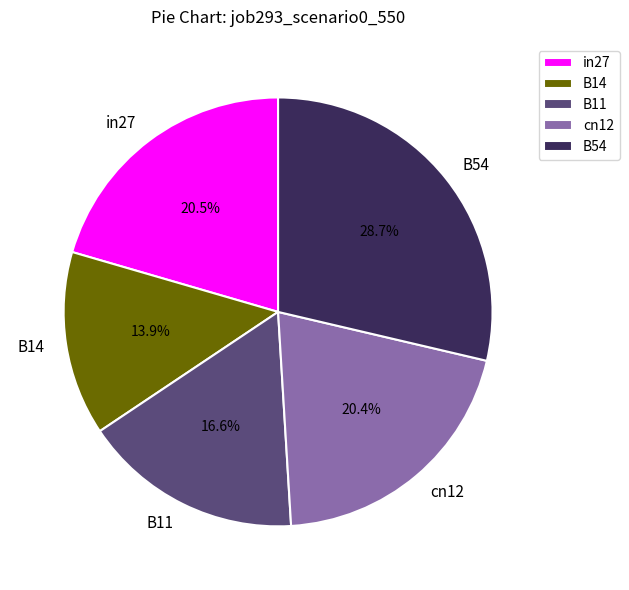

To the nearest percent, what is the combined percentage of B54 and cn12?

49%